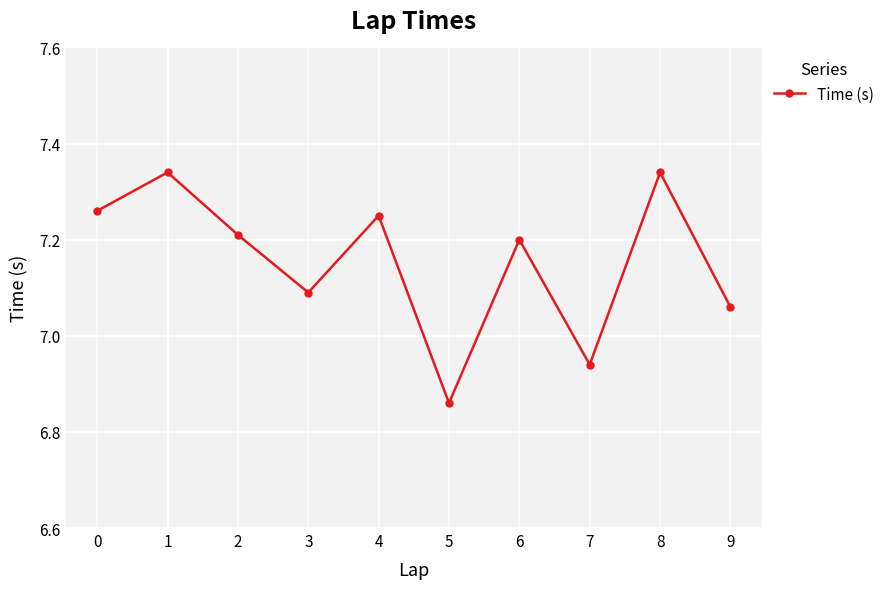

Approximately how many times larger is the value at 6 compared to 1?

1.0